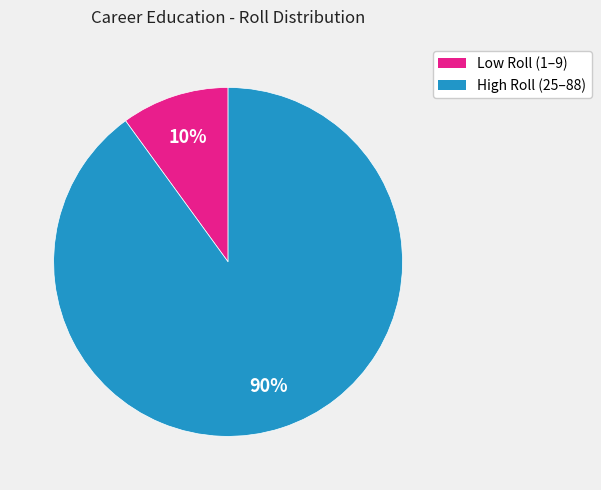

How many segments does this pie chart have?

2